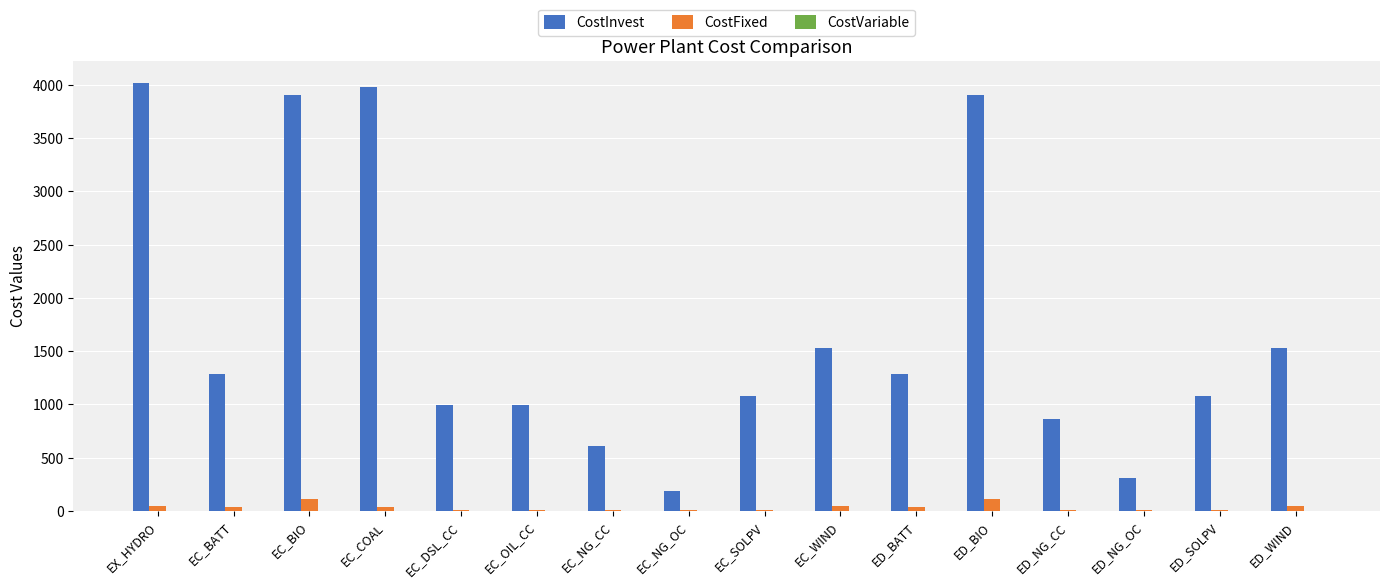

How many groups of bars are there?

16